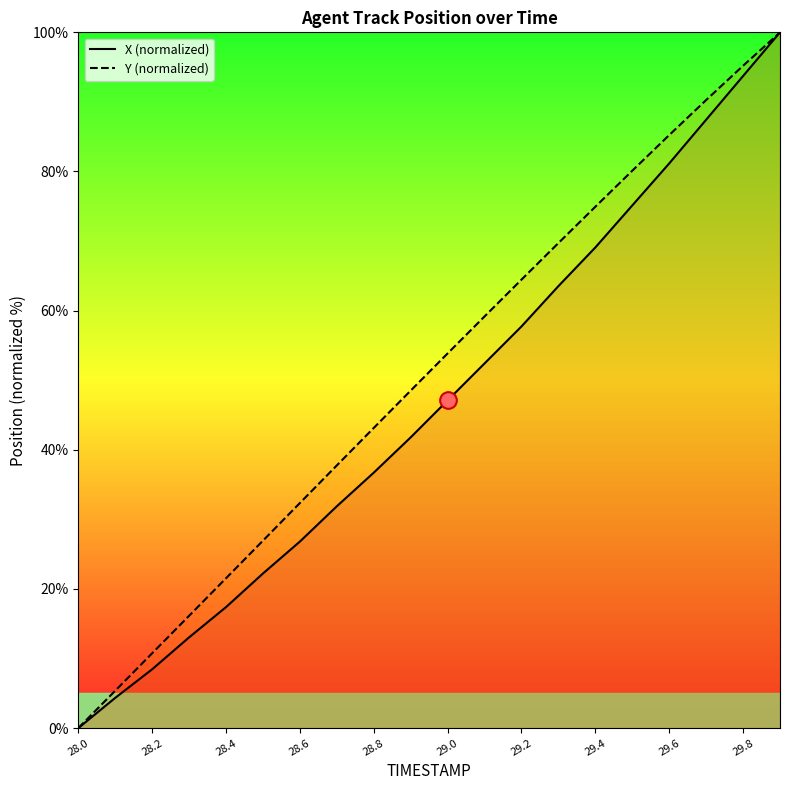

How many values in the X (normalized) series exceed 47?

10